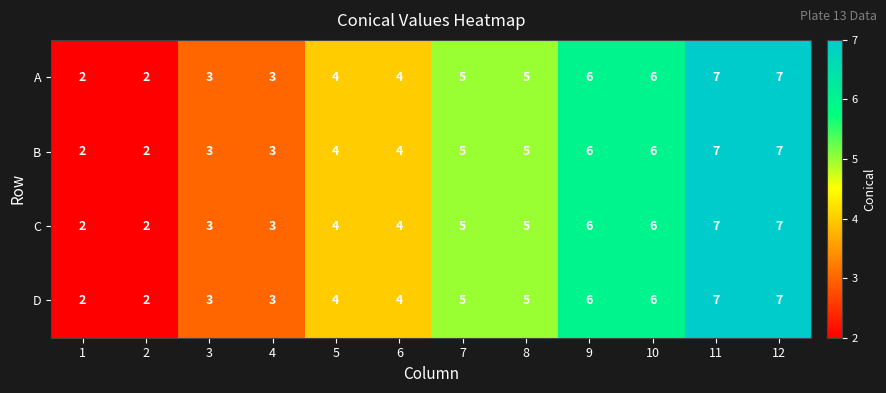

Is the value of B at 6 greater than the value of C at 8?

No